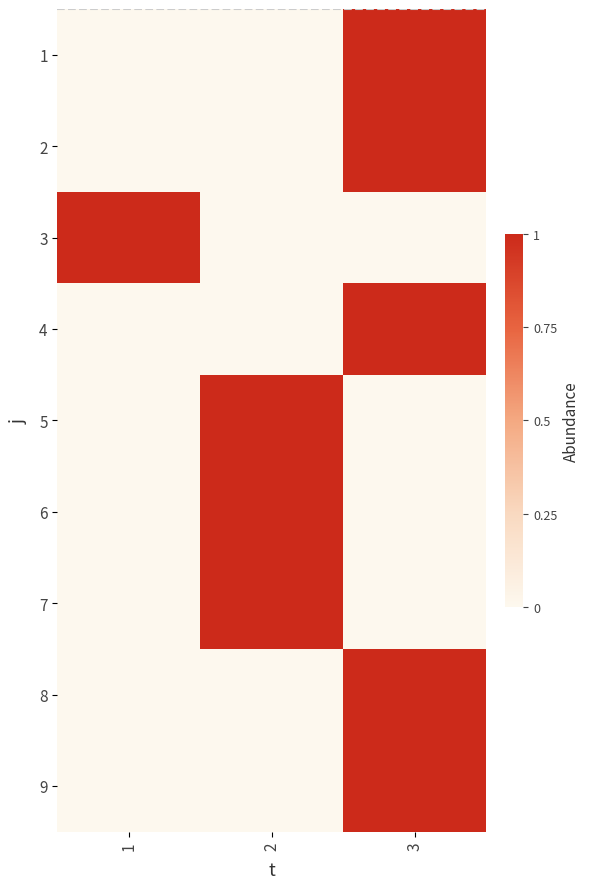

Which series has the largest total across all categories?

1